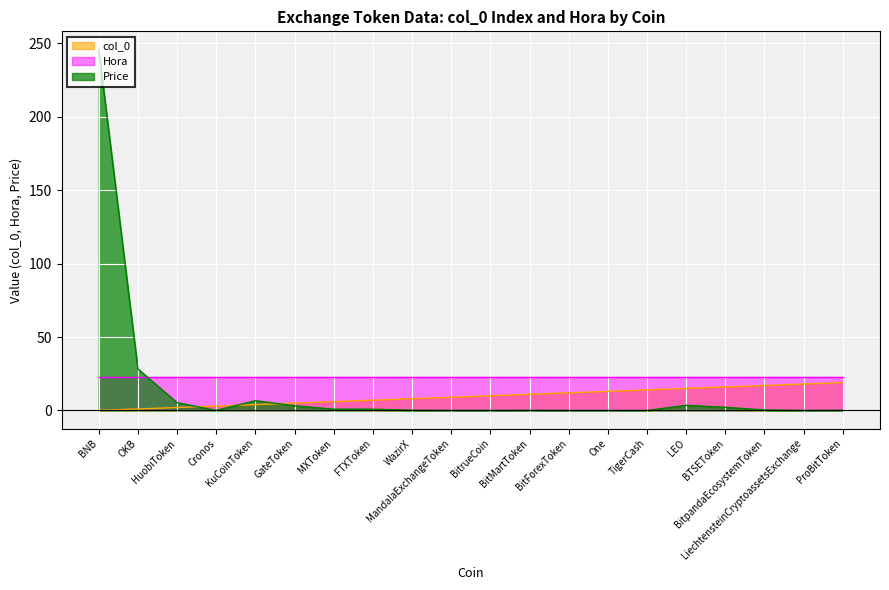

Rank the categories by value from highest to lowest.

ProBitToken, LiechtensteinCryptoassetsExchange, BitpandaEcosystemToken, BTSEToken, LEO, TigerCash, One, BitForexToken, BitMartToken, BitrueCoin, MandalaExchangeToken, WazirX, FTXToken, MXToken, GateToken, KuCoinToken, Cronos, HuobiToken, OKB, BNB